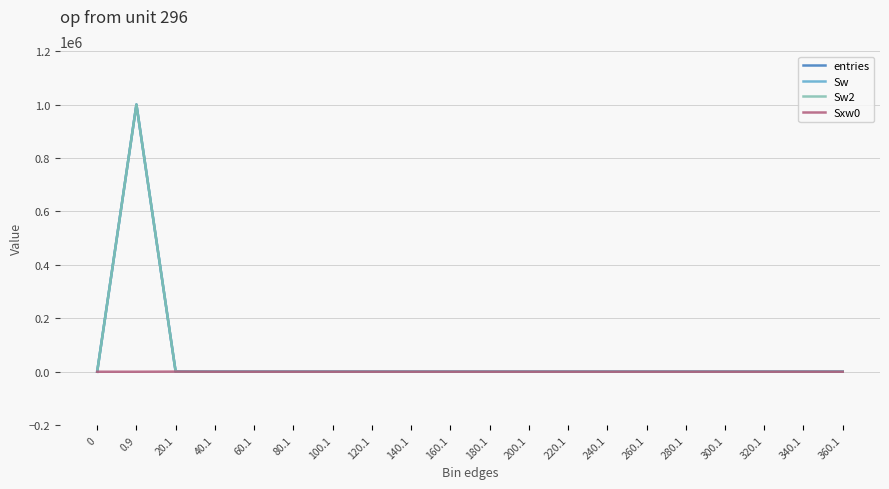

What is the label of the 12th point from the right?

140.1